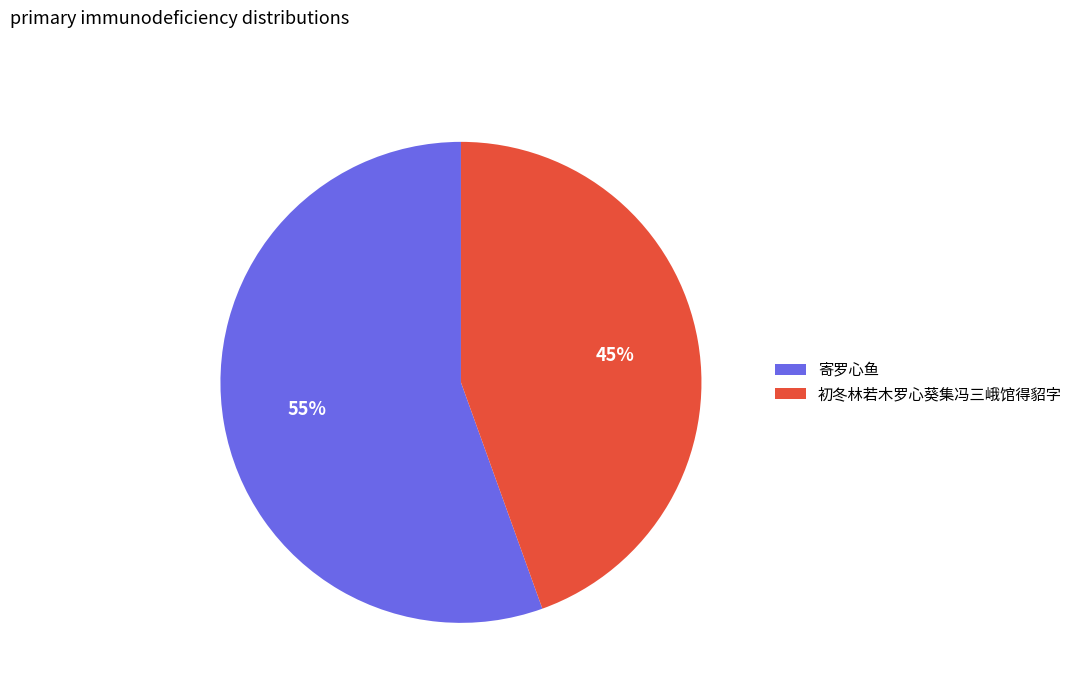

Approximately how many times larger is the value at 寄罗心鱼 compared to 初冬林若木罗心葵集冯三峨馆得貂字?

1.2